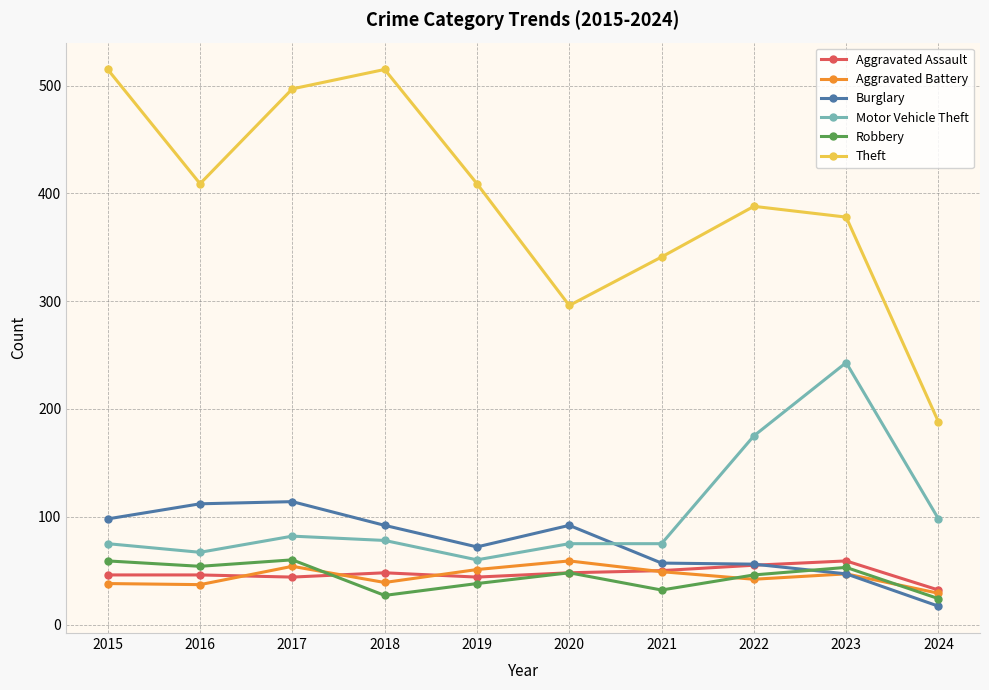

Which series has the largest range (max minus min)?

Theft